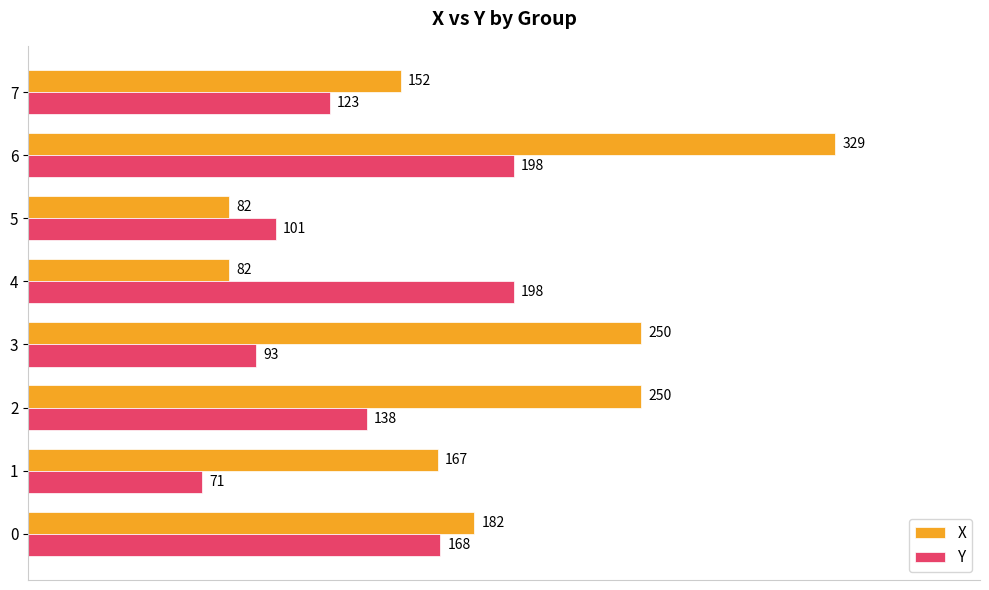

What is the average value of the Y series?

136